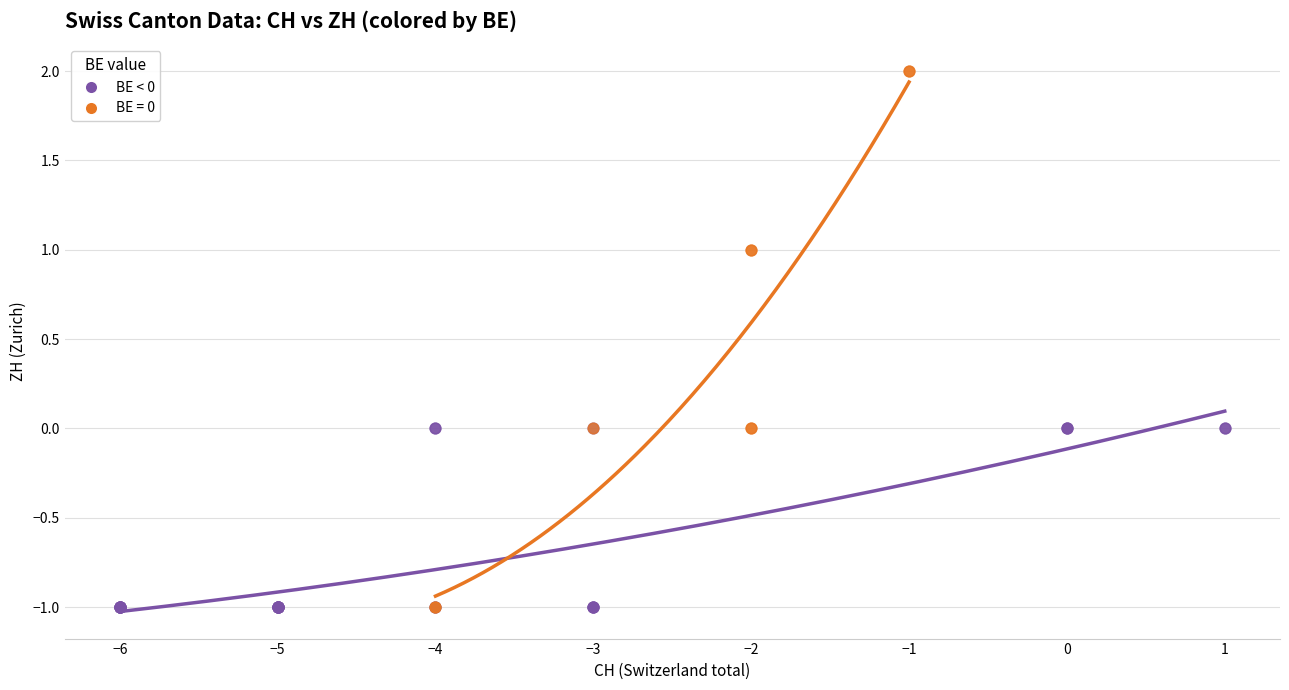

Which series has the widest spread of Y values?

BE = 0